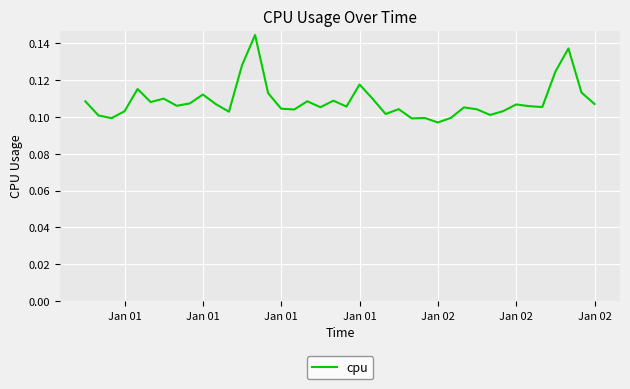

How many lines are shown in the chart?

1